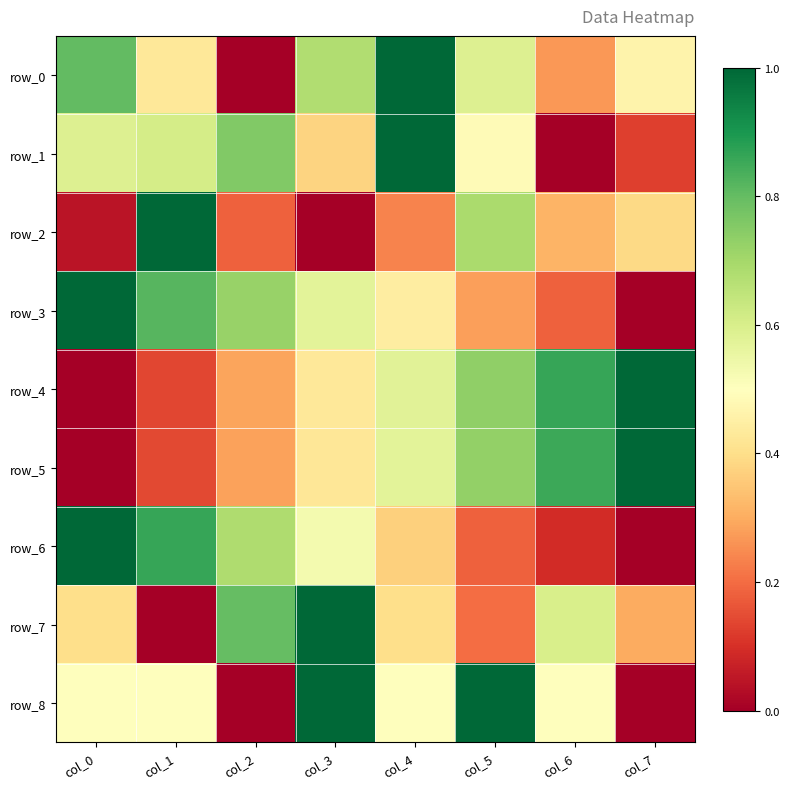

What is the total value across all series at col_1?

4.5